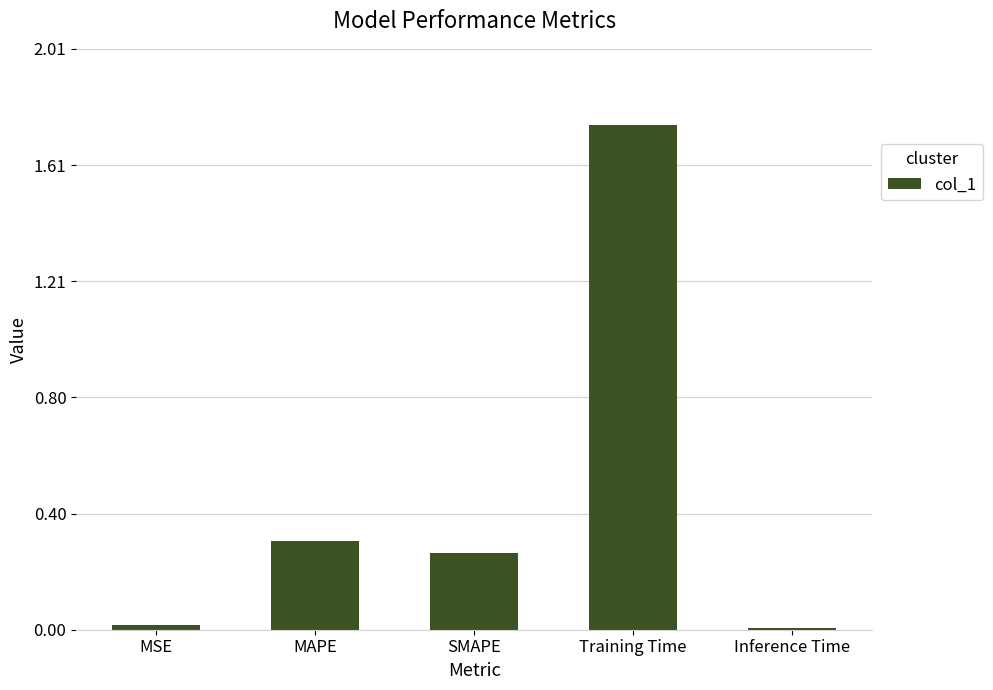

Which has a higher value, MSE or SMAPE?

SMAPE